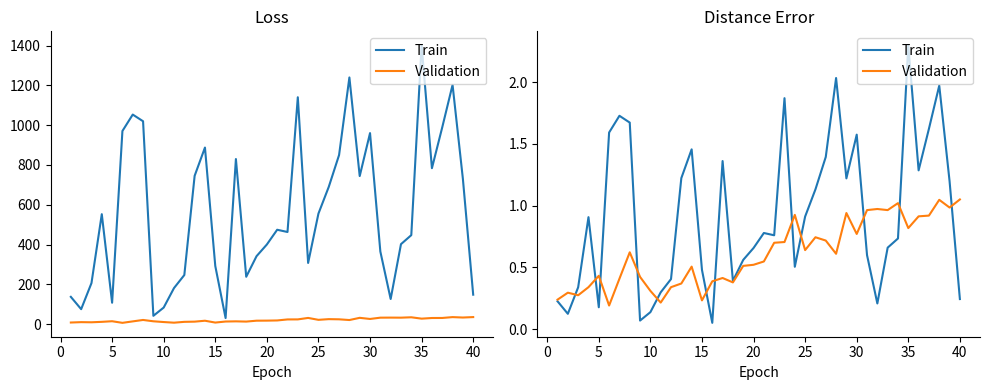

In Train, how many points are lower than both neighbors (excluding endpoints)?

10